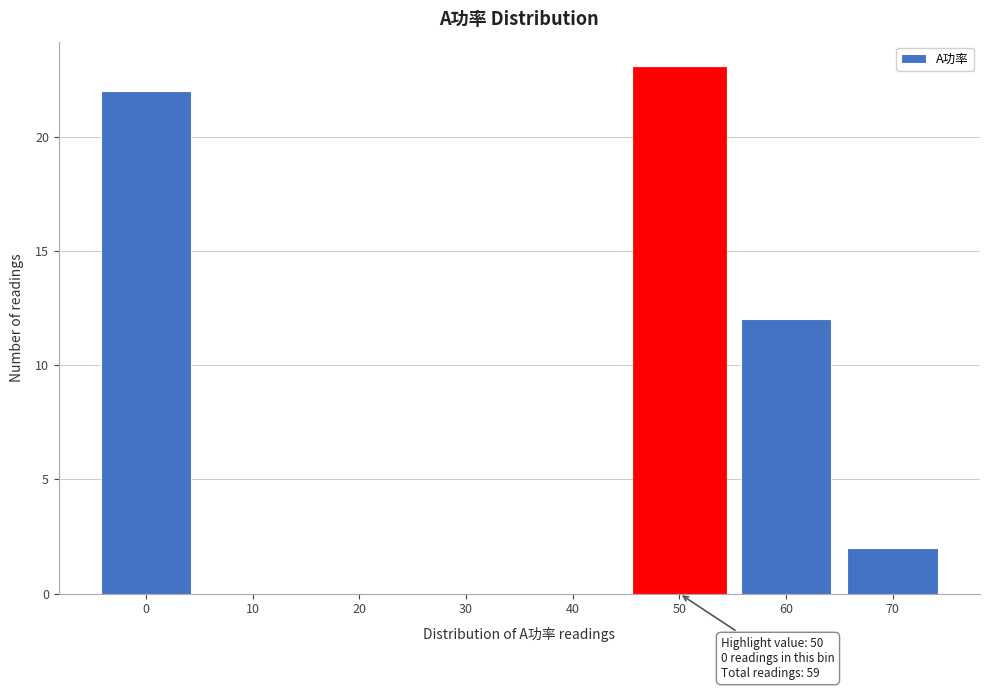

Over which range of the x-axis is the bar tallest?

45 to 55